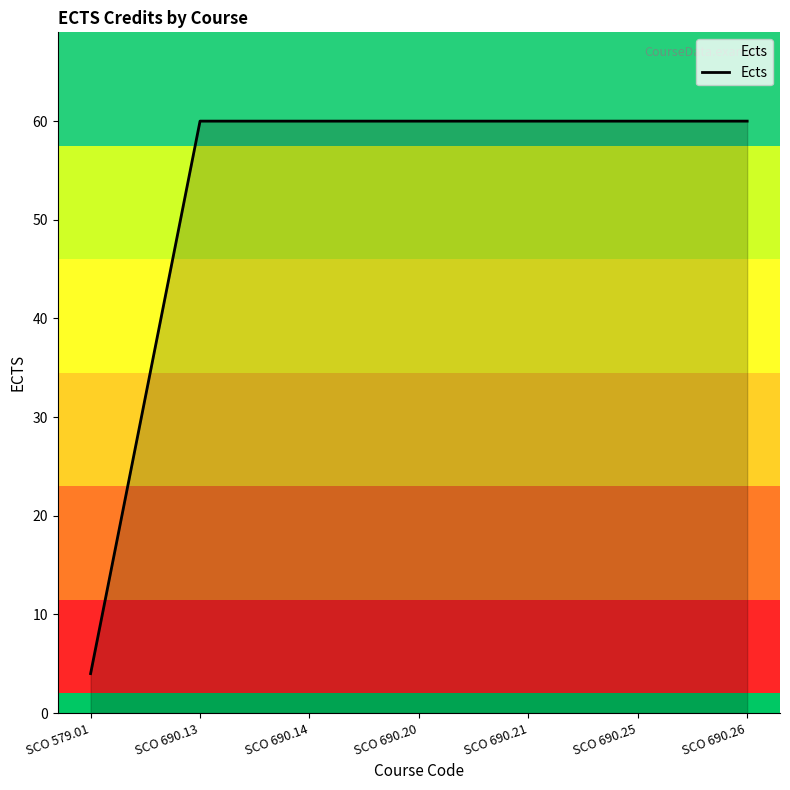

The chart shows a value of 60 at SCO 690.21. True or false?

True